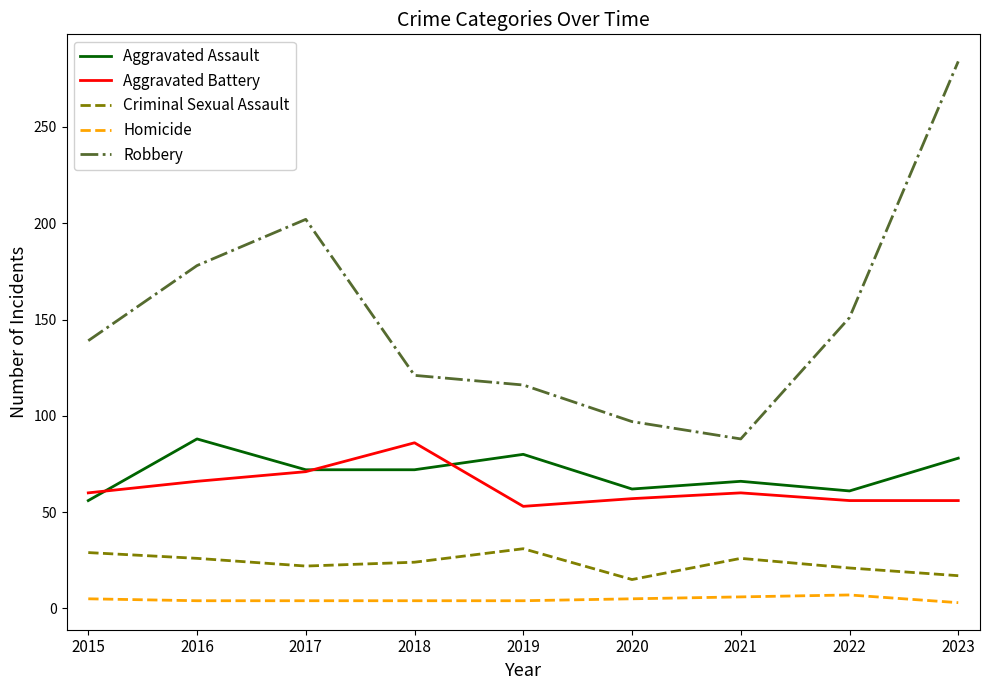

What is the maximum value for Criminal Sexual Assault?

31